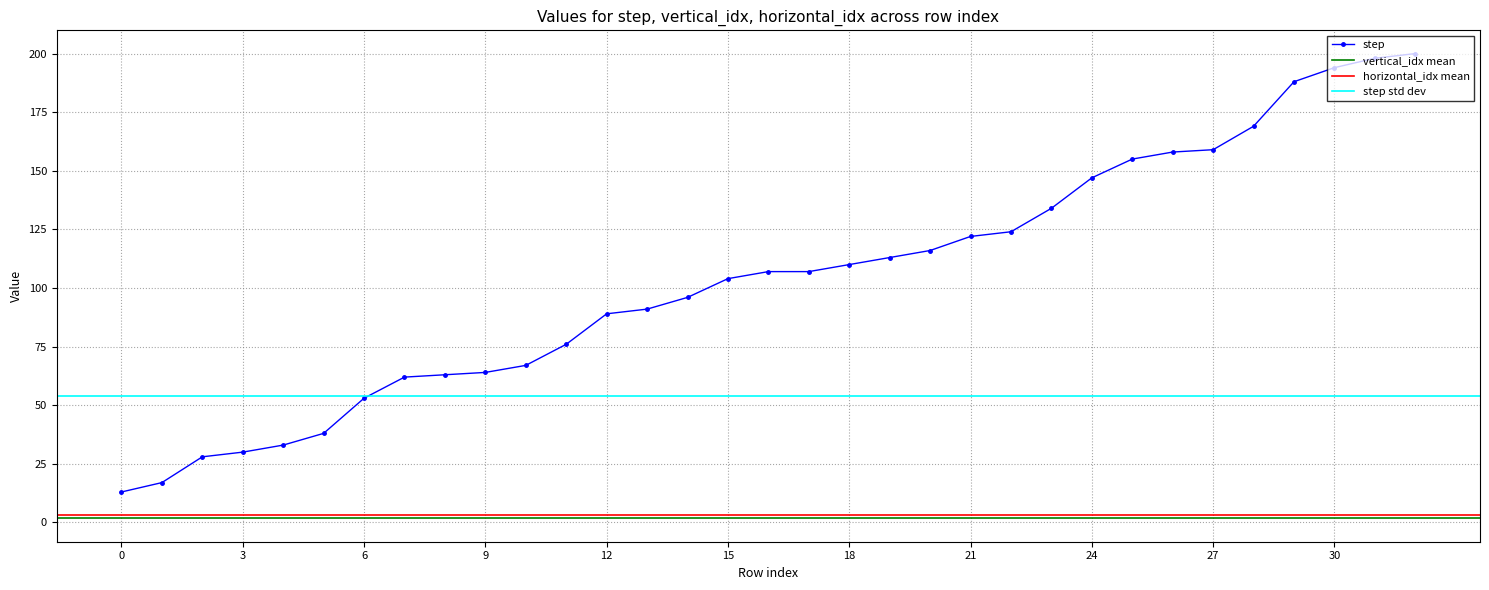

What is the maximum value for step?

200